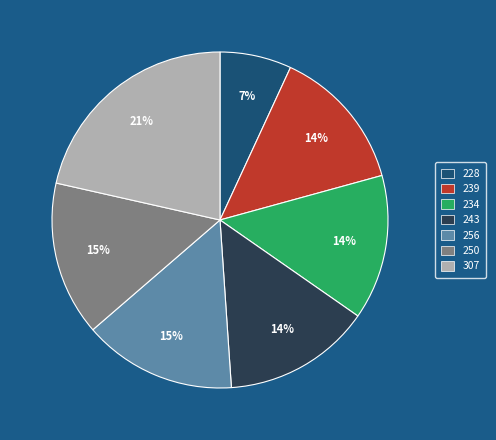

Approximately how many times larger is the value at 234 compared to 228?

2.0